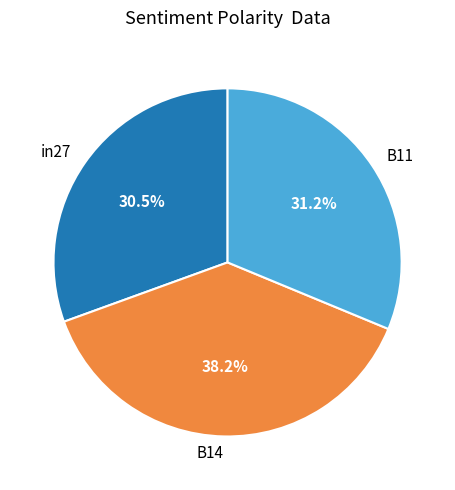

Is it true that B11 is 31% of the pie?

True